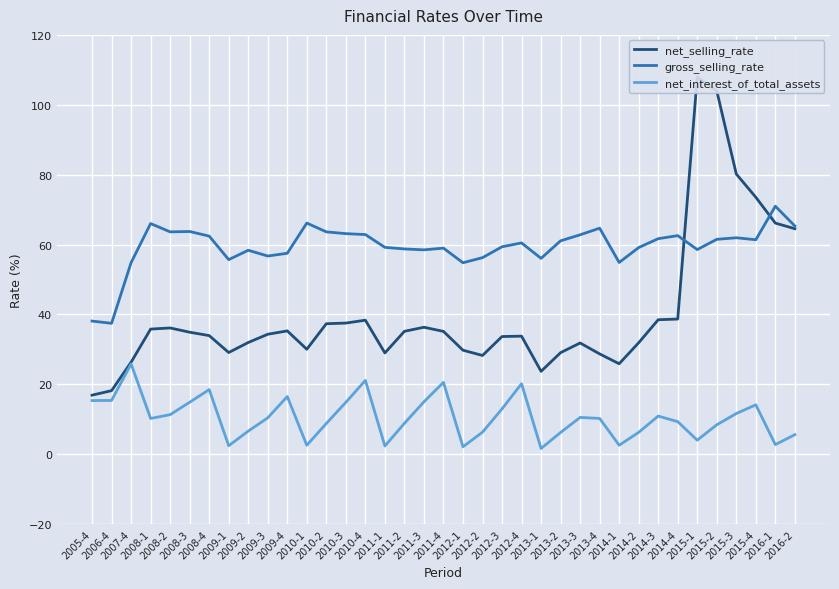

At which category is the sum across all series the highest?

2015-2